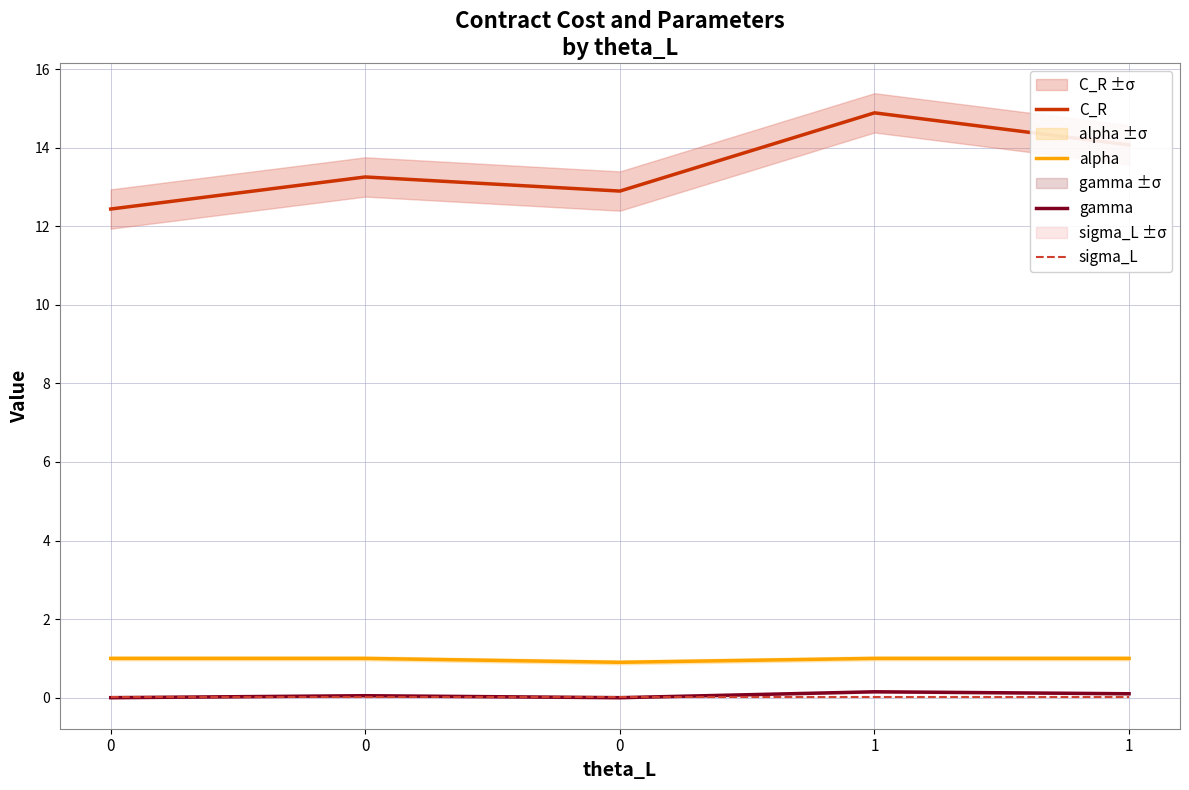

Is this an area chart (filled region under the line)?

No